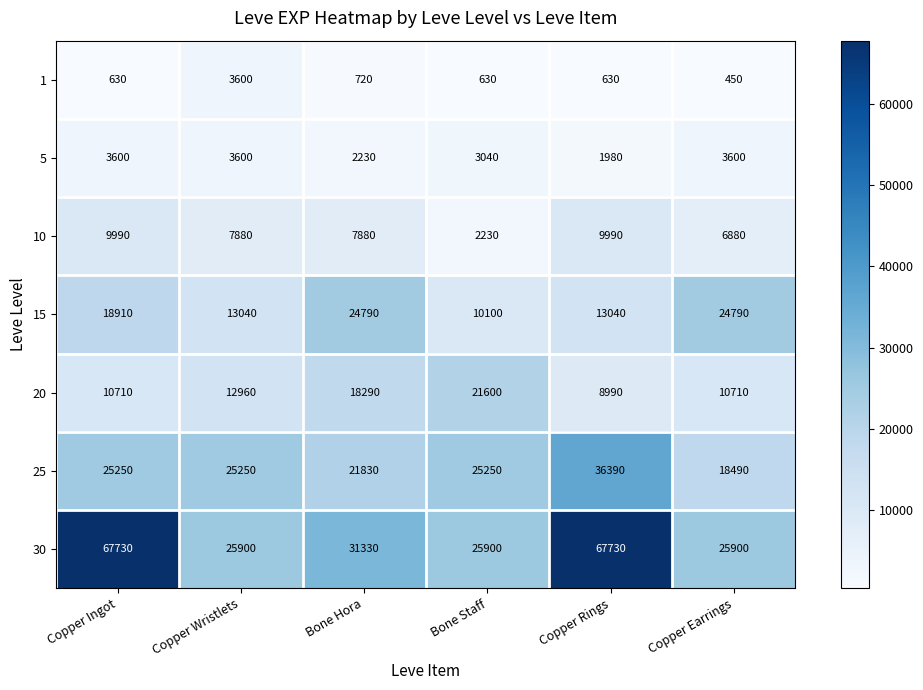

The value of 10 at Copper Rings is 9990. True or false?

True